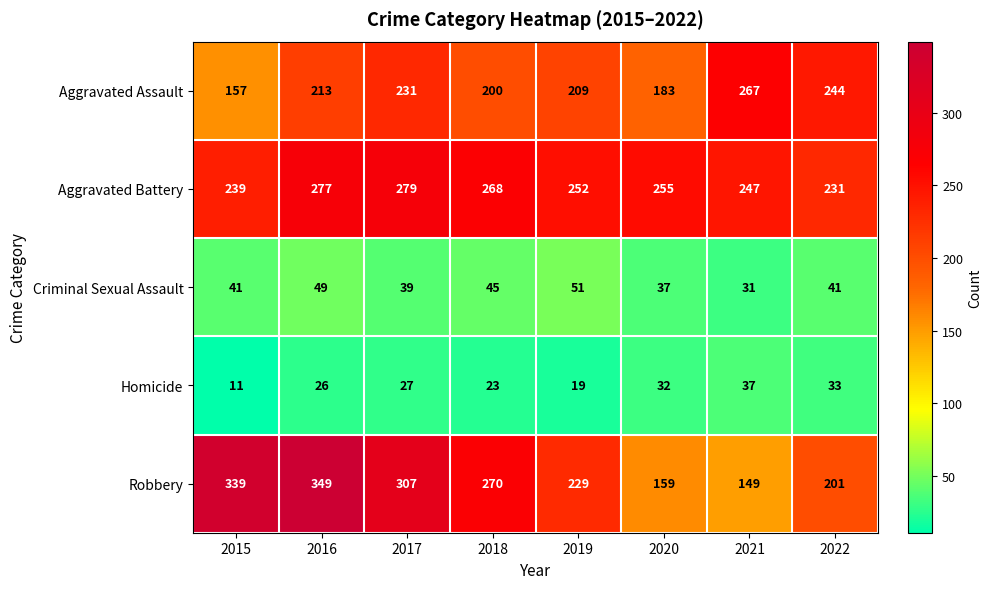

Rank the categories by Aggravated Assault value from highest to lowest.

2021, 2022, 2017, 2016, 2019, 2018, 2020, 2015